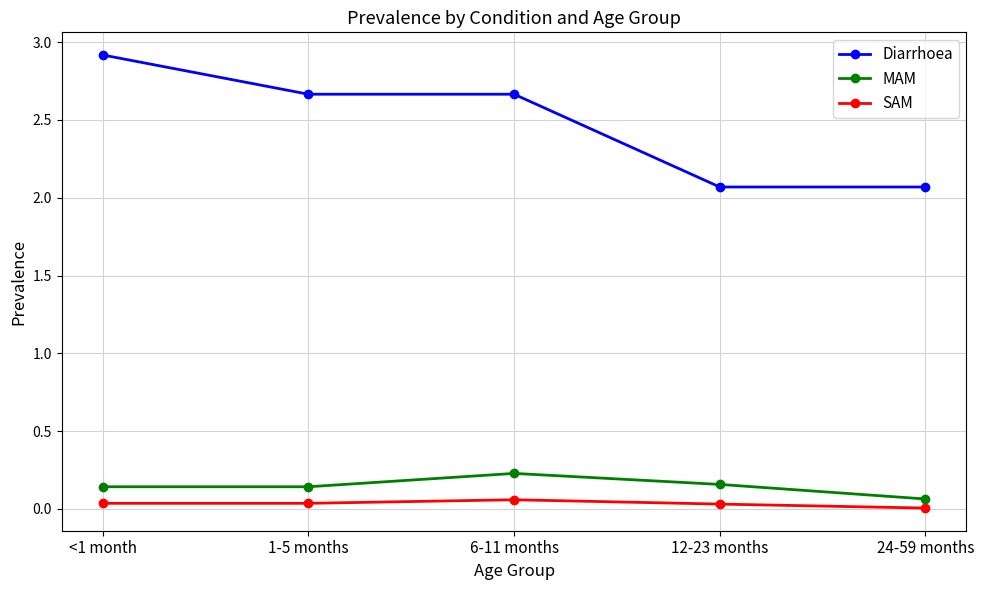

At which category is the sum across all series the highest?

<1 month